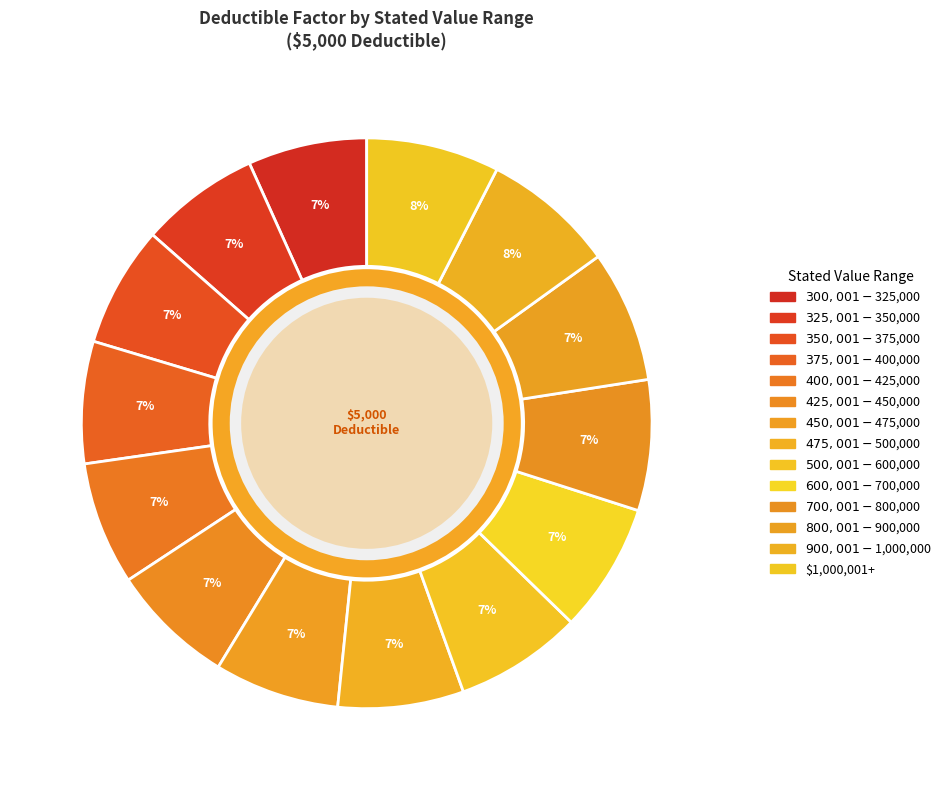

To the nearest percent, what is the combined percentage of $325,001-$350,000 and $375,001-$400,000?

14%